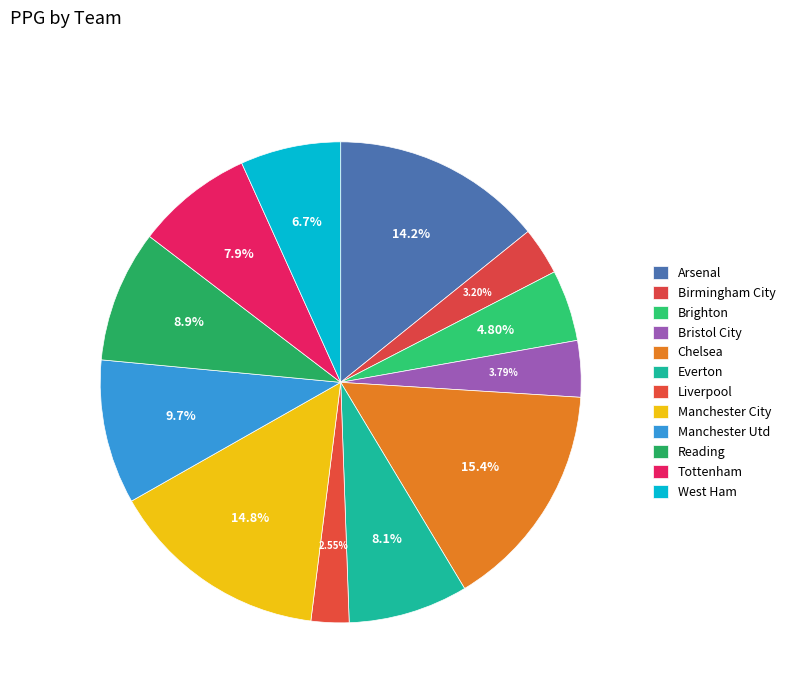

How many segments does this pie chart have?

12